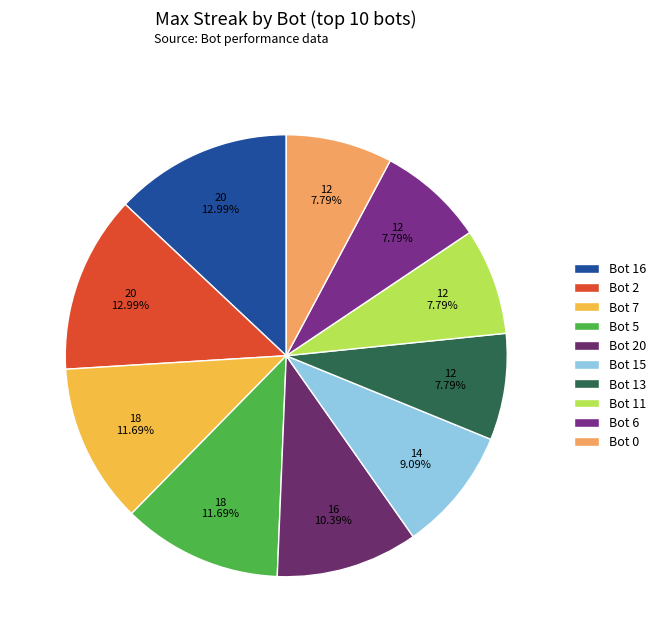

Which slice is the smallest?

Bot 13